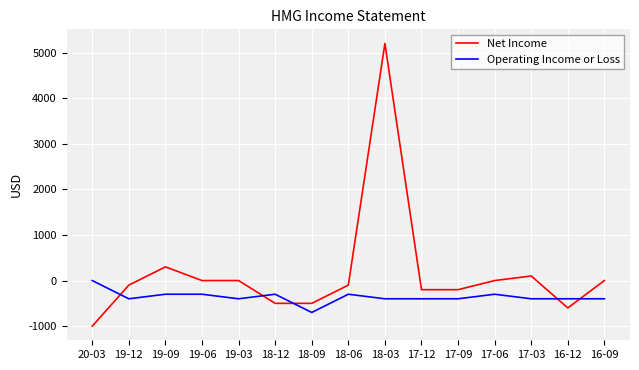

What is the lowest value of the Net Income series?

-1000